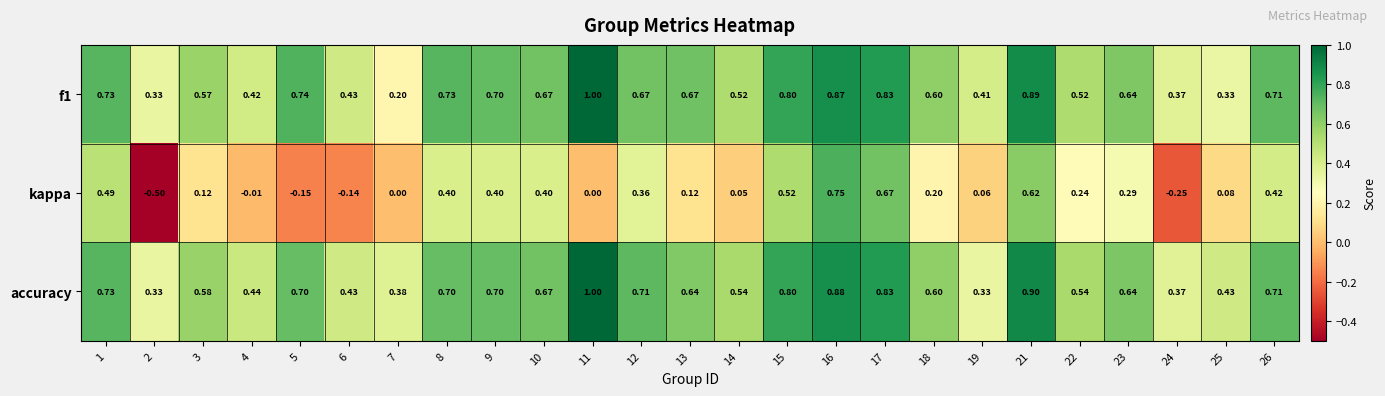

At which category is the sum across all series the highest?

16